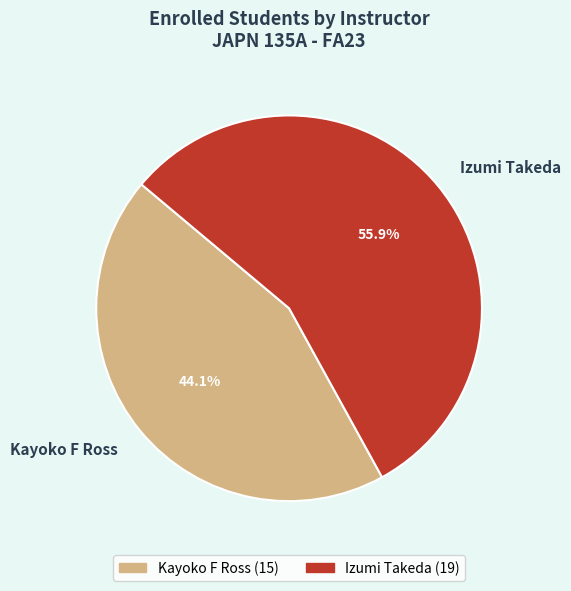

Which category has the smallest portion of the pie?

Kayoko F Ross